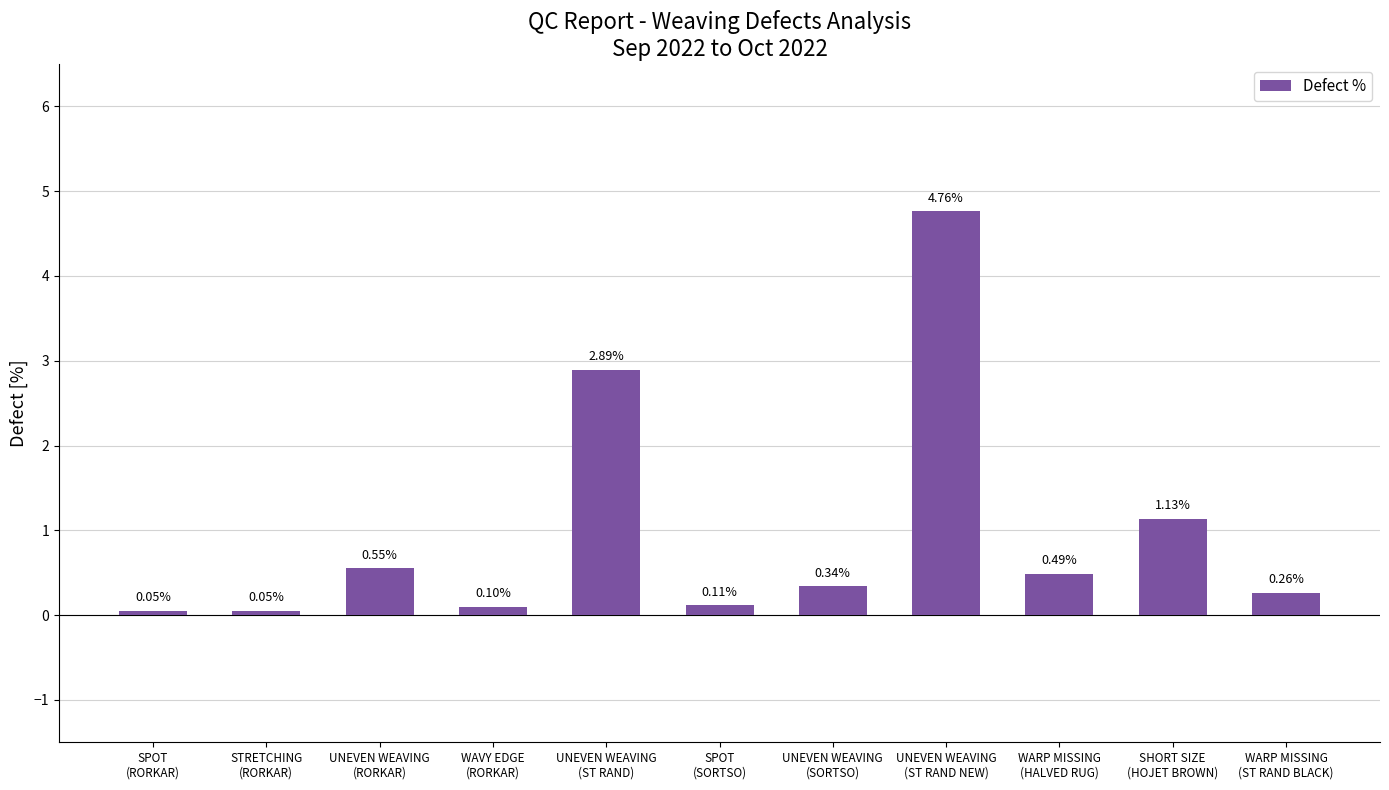

At which label is the value closest to 2?

SHORT SIZE
(HOJET BROWN)